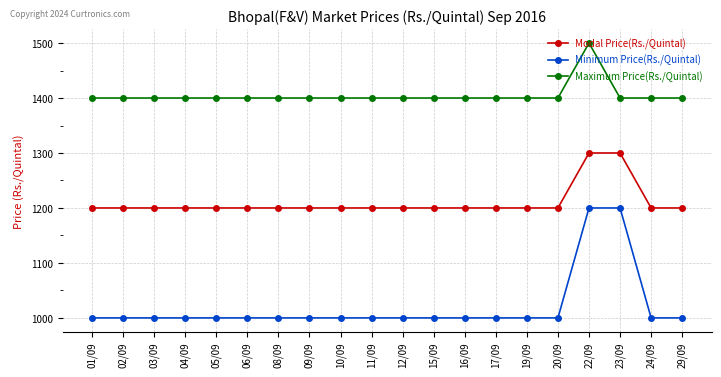

What is the label of the 19th point from the left?

24/09